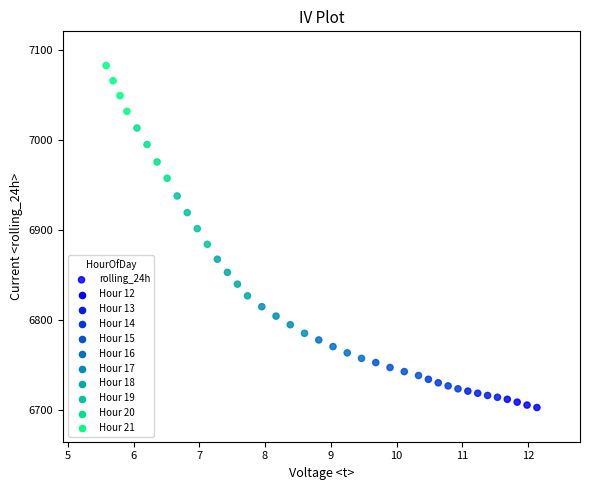

What is the range of X values (max minus min)?

6.5